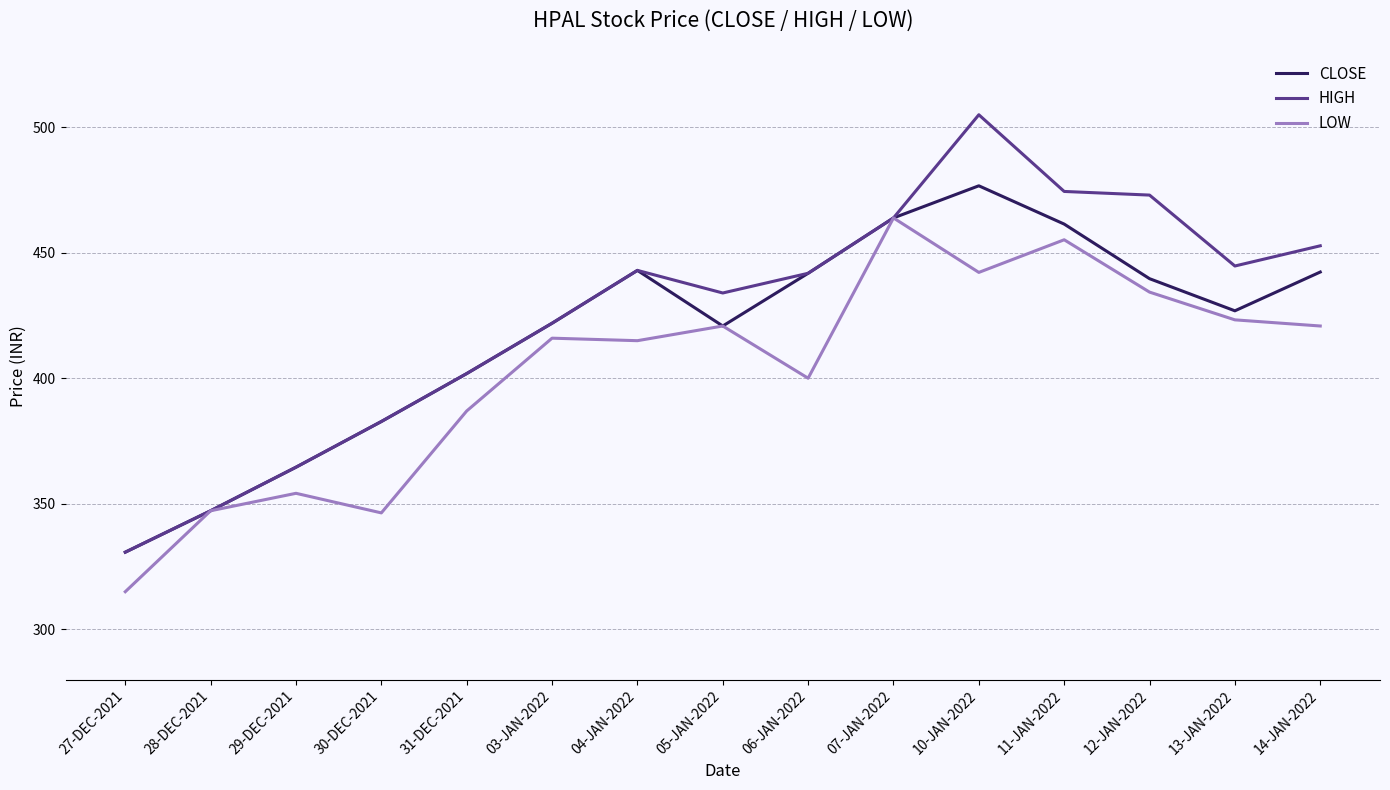

Which series has the widest spread of values?

HIGH